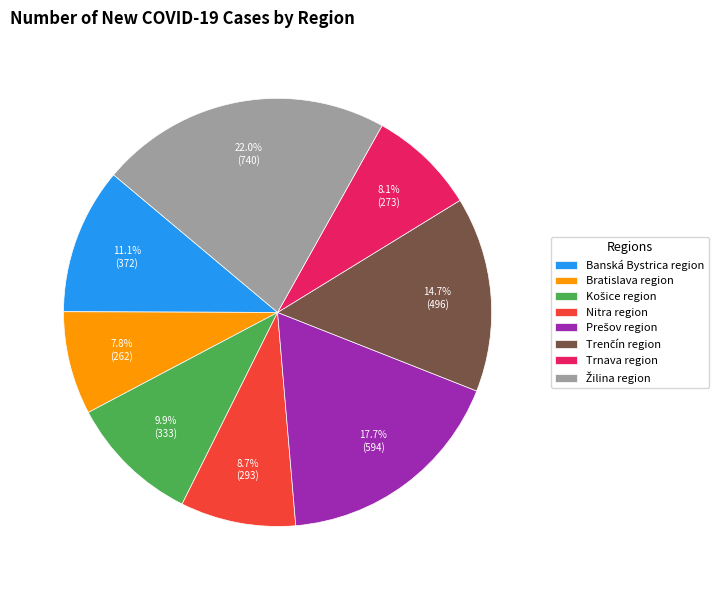

What percentage is the Banská Bystrica region slice, to the nearest percent?

11%